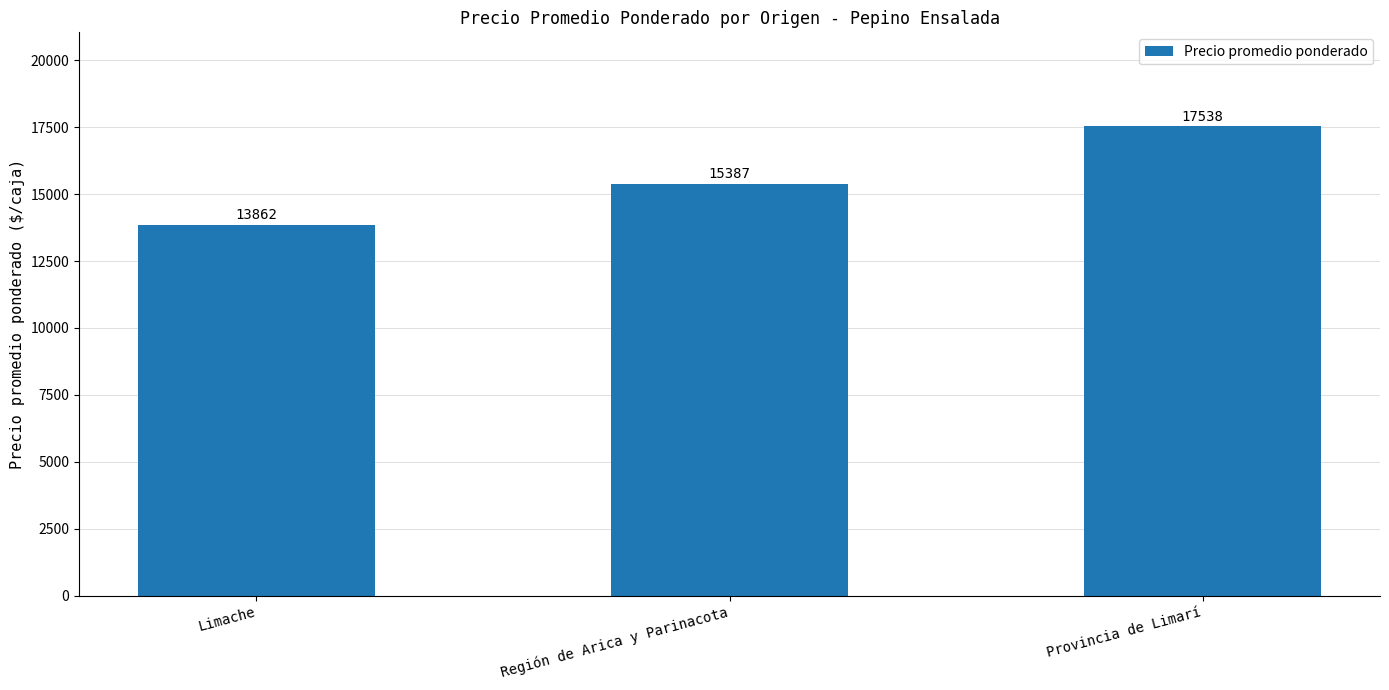

Rank the categories by value from highest to lowest.

Provincia de Limarí, Región de Arica y Parinacota, Limache